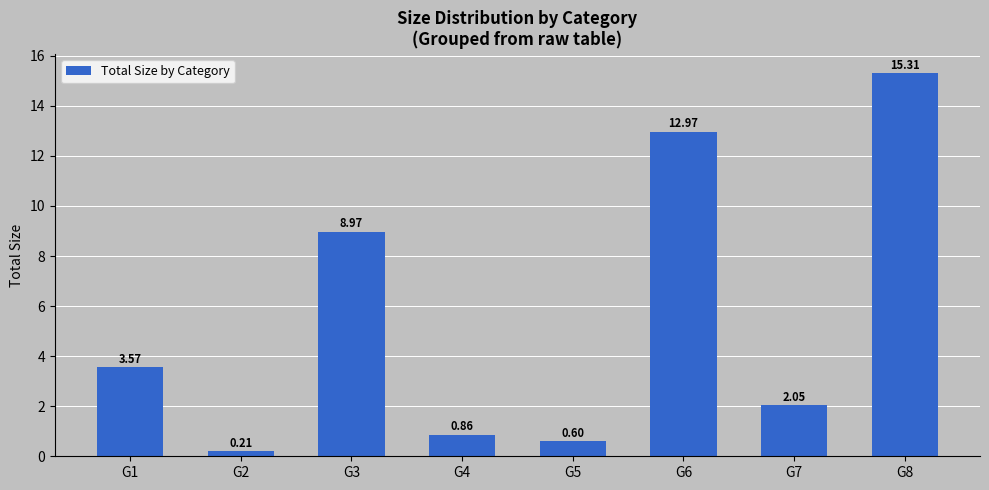

What is the change in value from G1 to G4?

-2.7